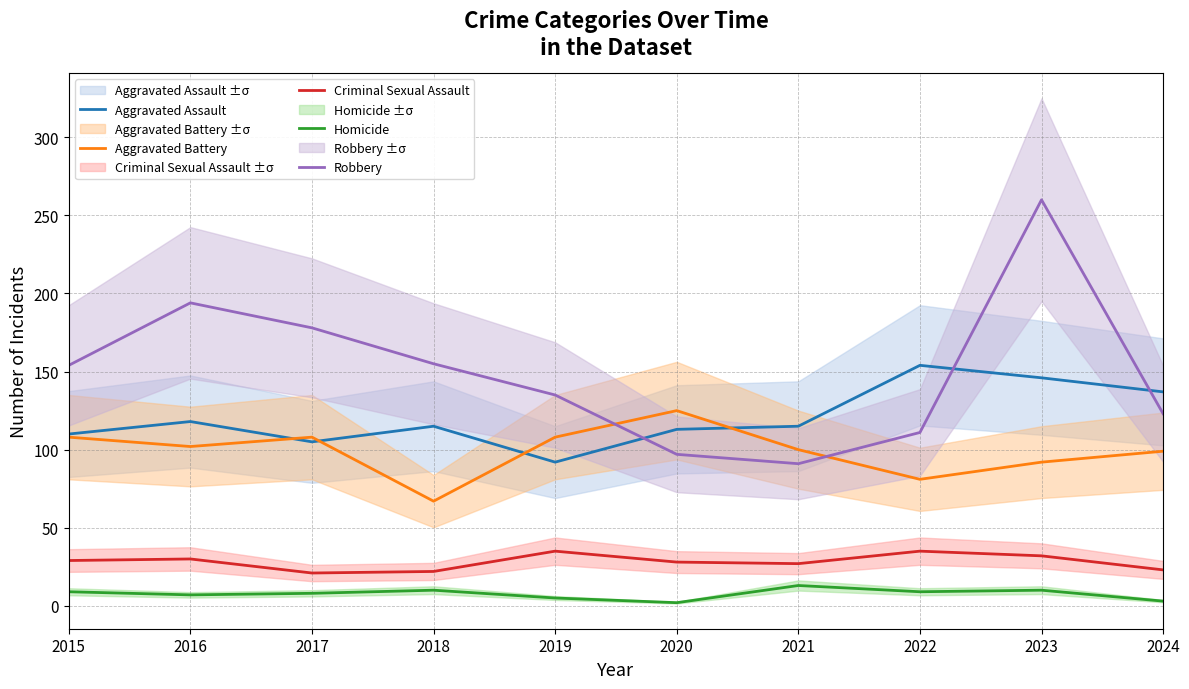

What is the approximate value of Criminal Sexual Assault at 2023, to the nearest 10?

30